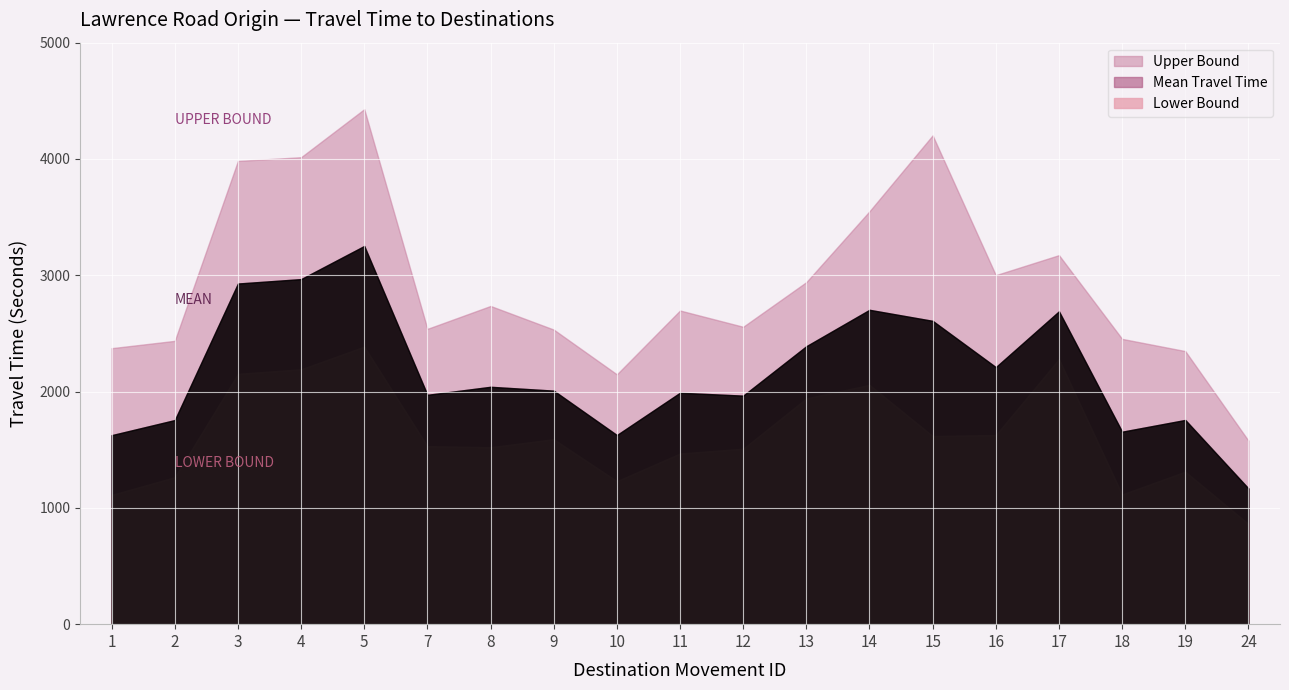

The value of Upper Bound at 4 is 6256. True or false?

False